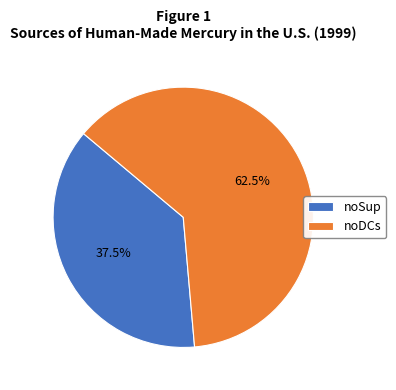

Which category has the biggest portion of the pie?

noDCs